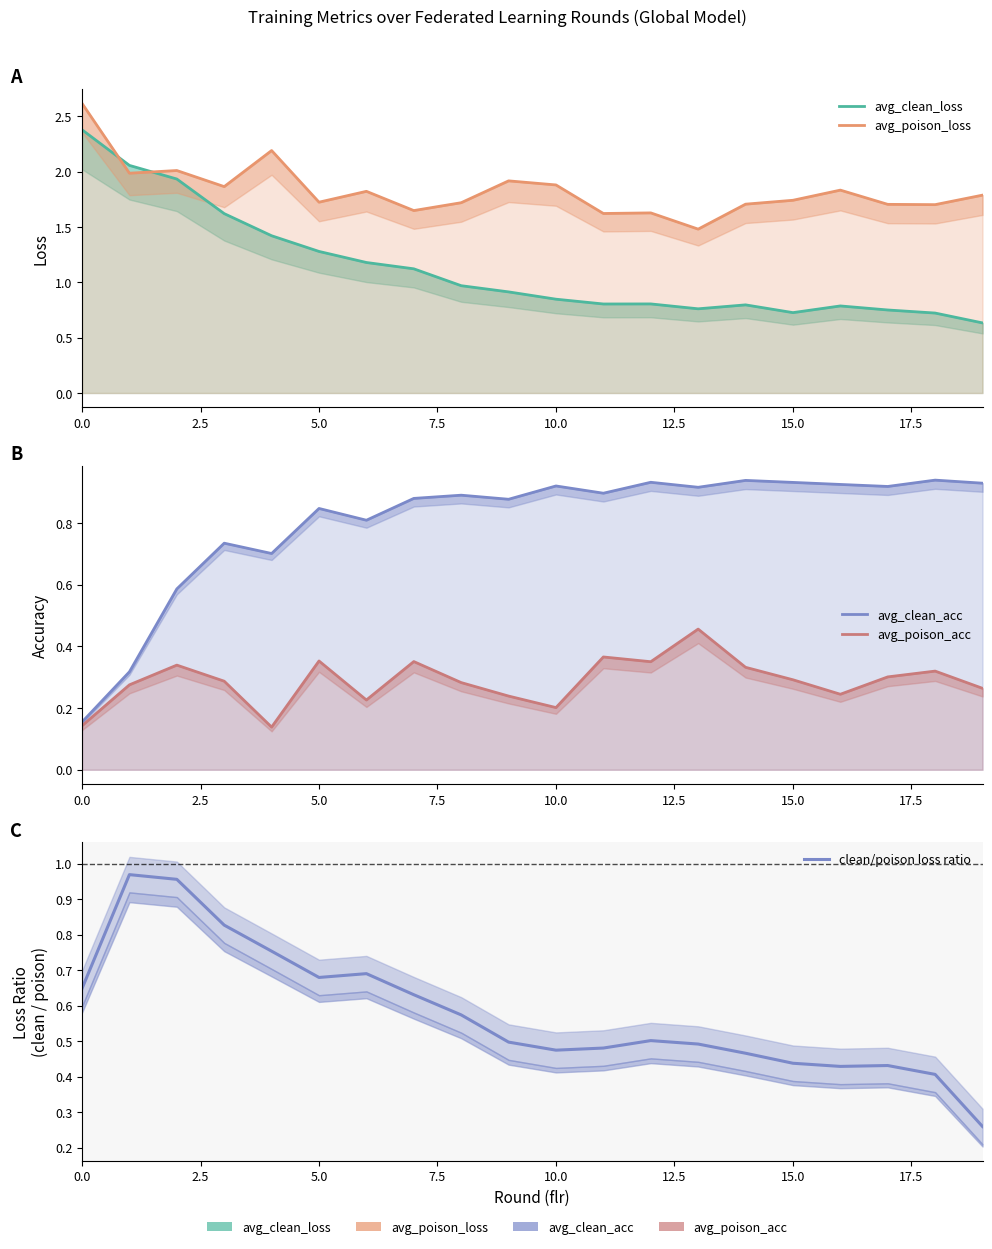

Between 9 and 10.0, which is larger?

10.0